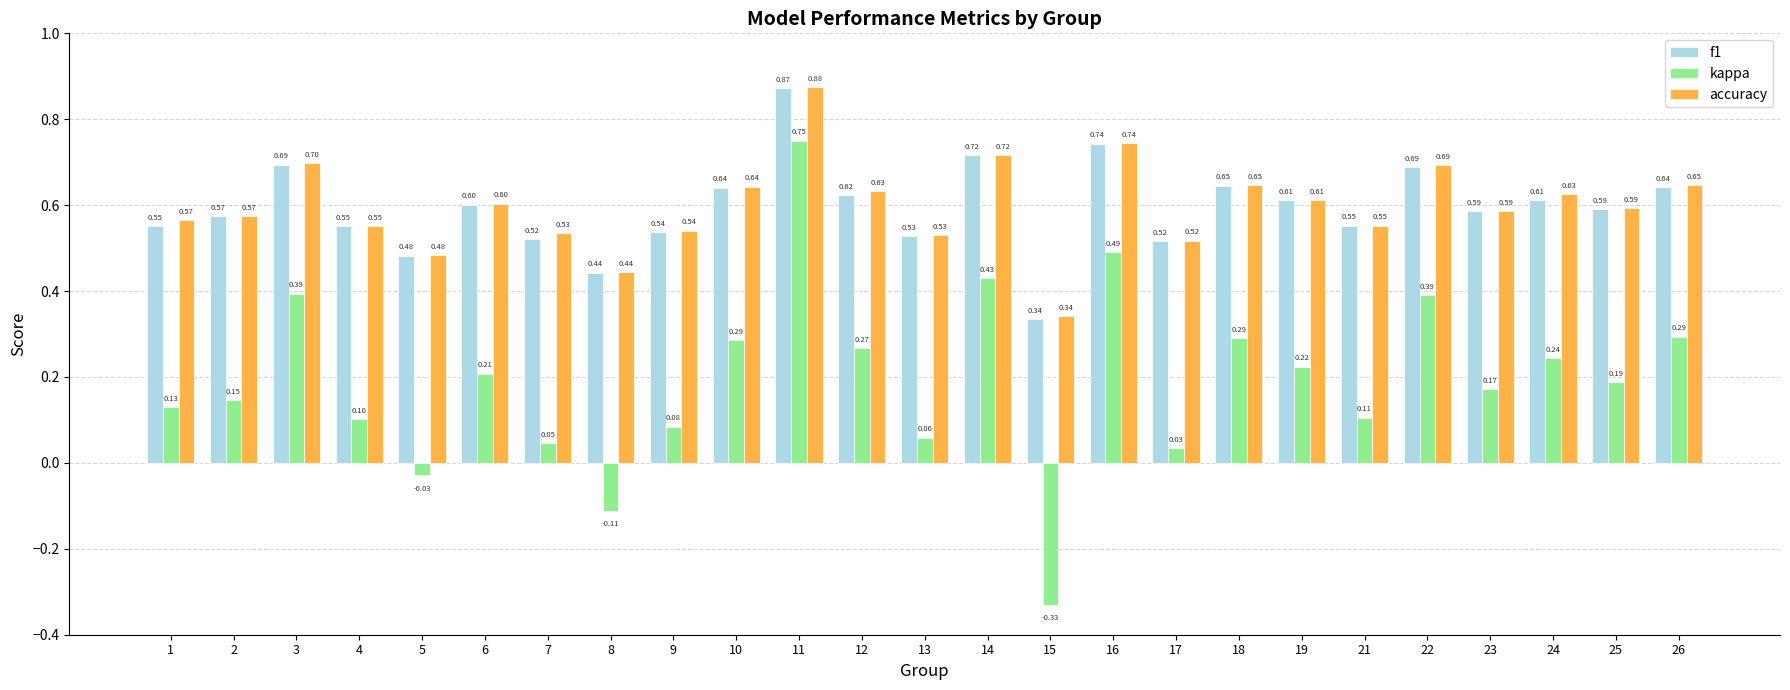

Which series has the widest spread of values?

kappa